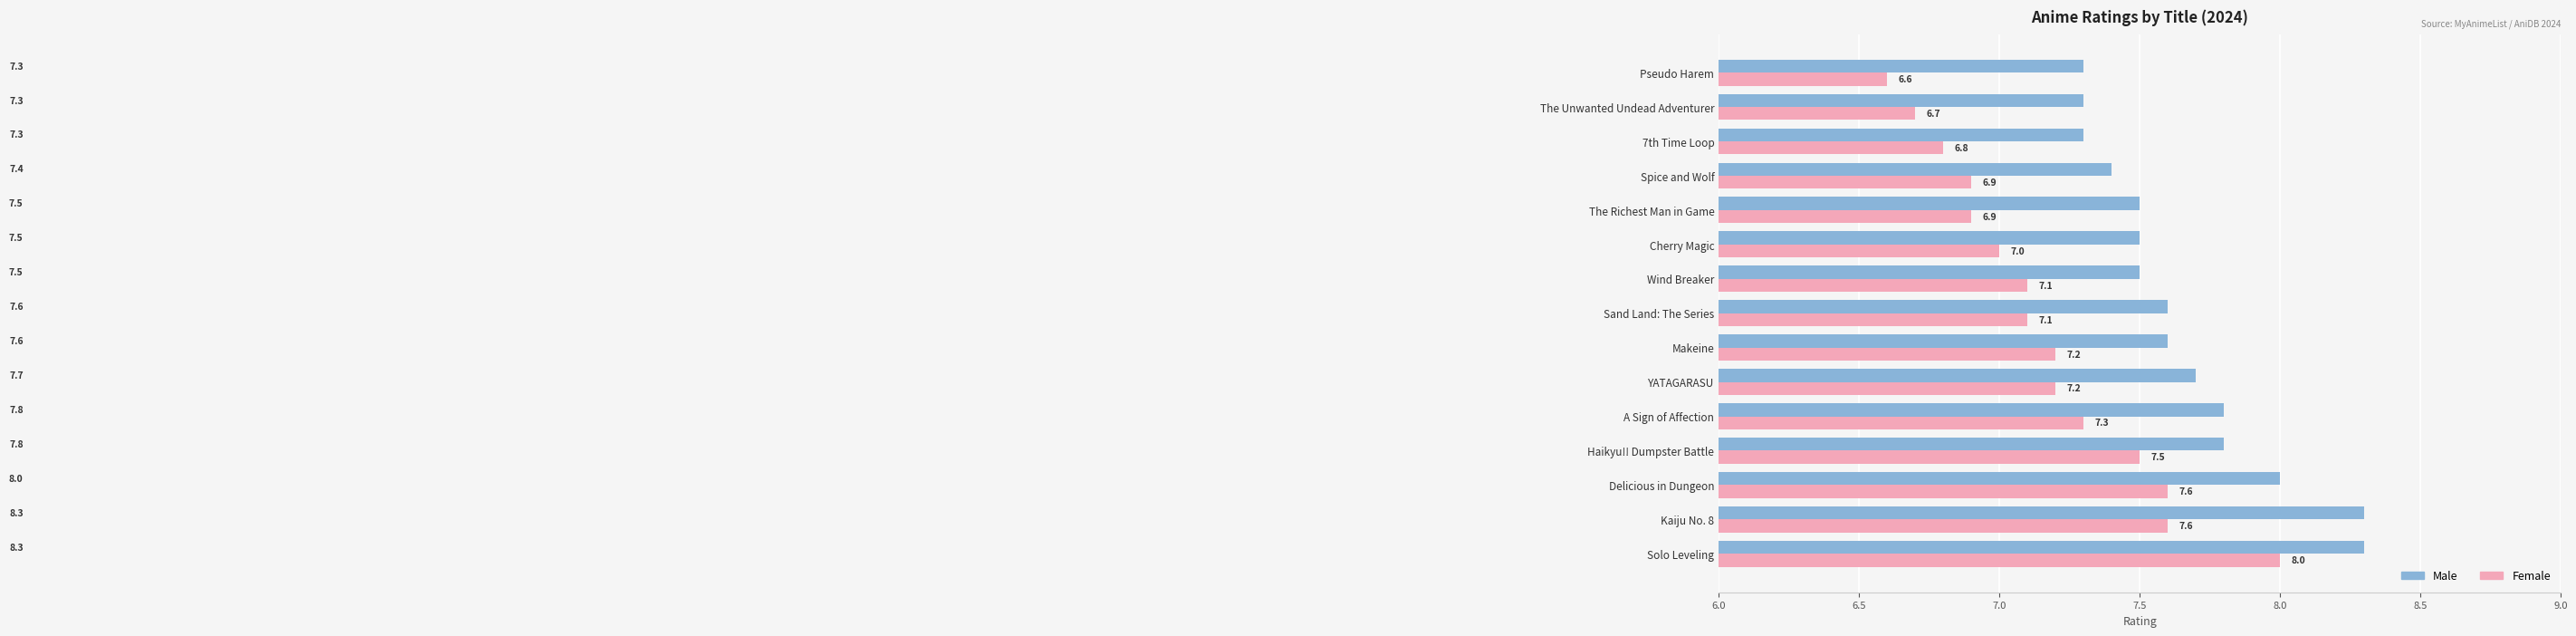

The value of Female at Makeine is 7.2. True or false?

True